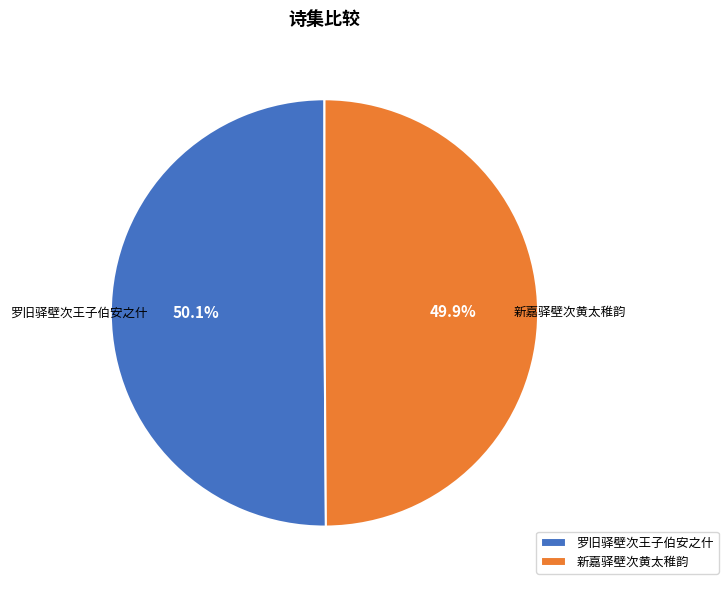

What is the ratio of the value at 罗旧驿壁次王子伯安之什 to the value at 新嘉驿壁次黄太稚韵?

1.0